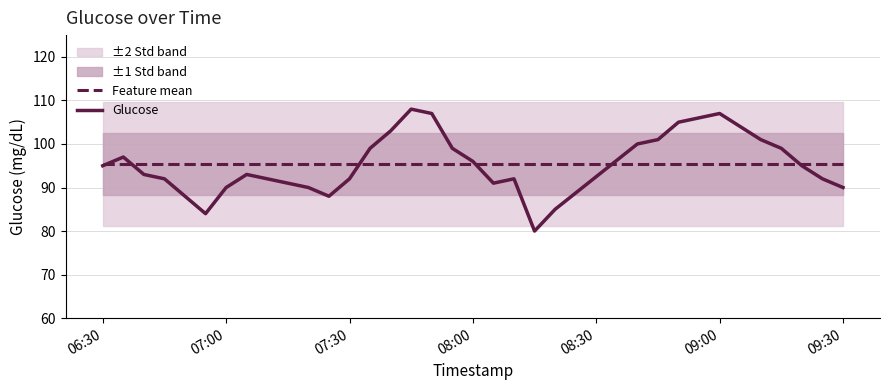

The Glucose series shows 143.8 at 07:00. True or false?

False